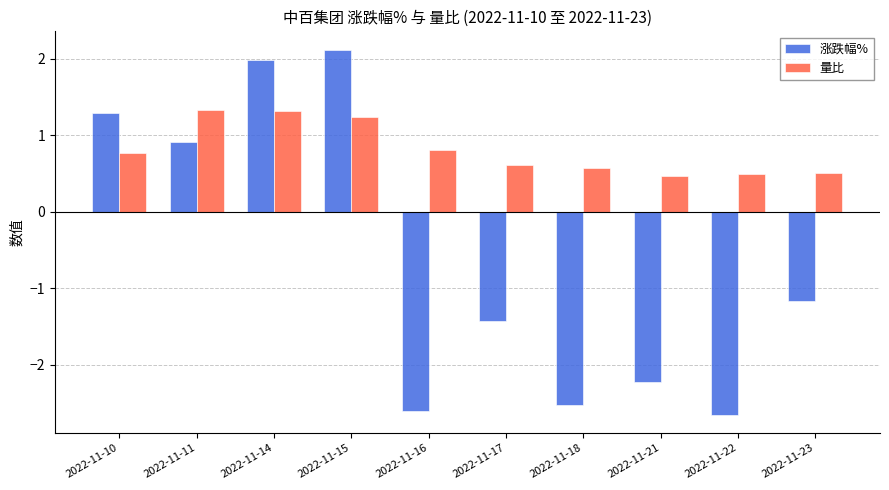

Is the value of 涨跌幅% at 2022-11-17 greater than the value of 量比 at 2022-11-16?

No